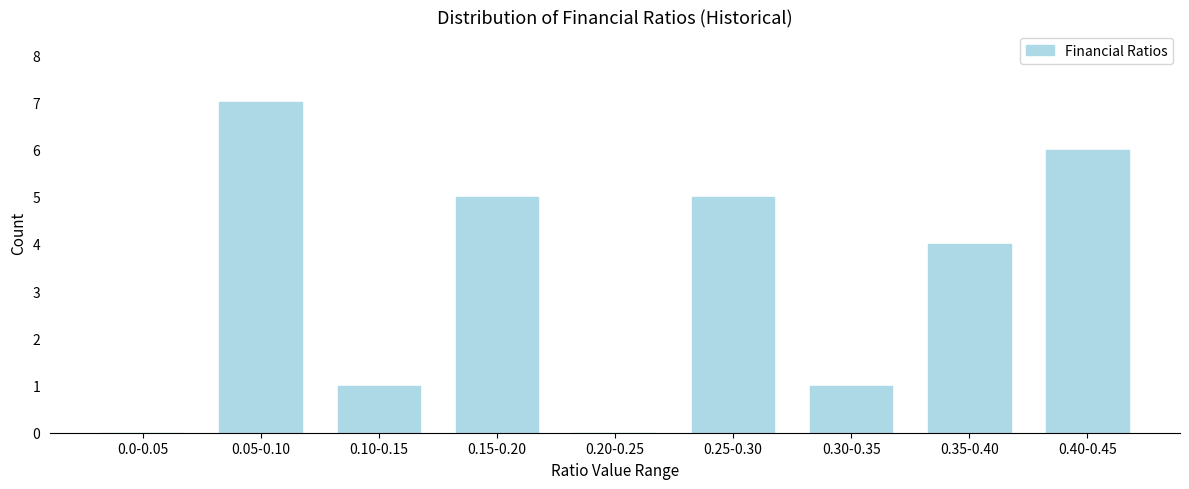

Reading left to right, what are all the values shown in this chart?

0.0-0.05=0	0.05-0.10=7	0.10-0.15=1	0.15-0.20=5	0.20-0.25=0	0.25-0.30=5	0.30-0.35=1	0.35-0.40=4	0.40-0.45=6